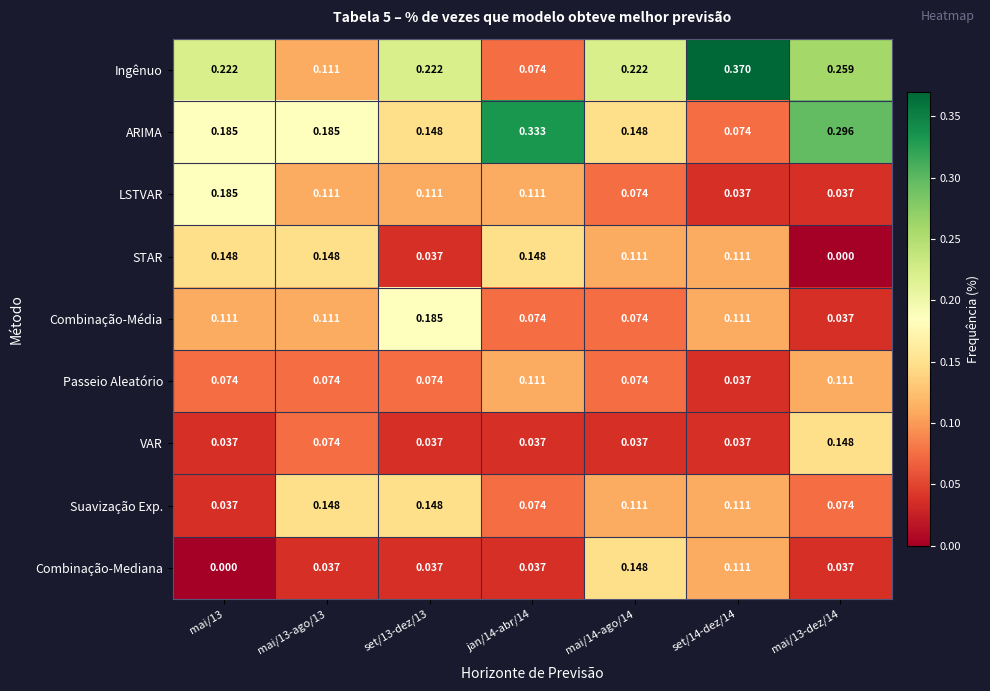

Is the value of Suavização Exp. at jan/14-abr/14 greater than the value of Combinação-Média at mai/13-dez/14?

Yes